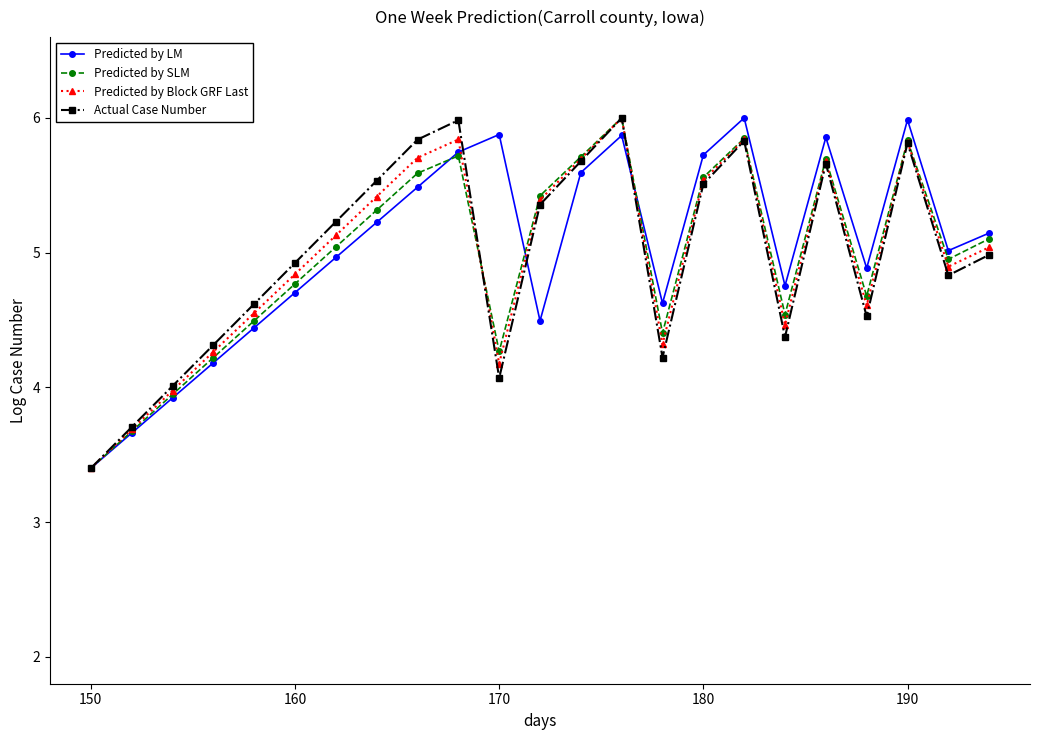

How many categories are shown in the chart?

23